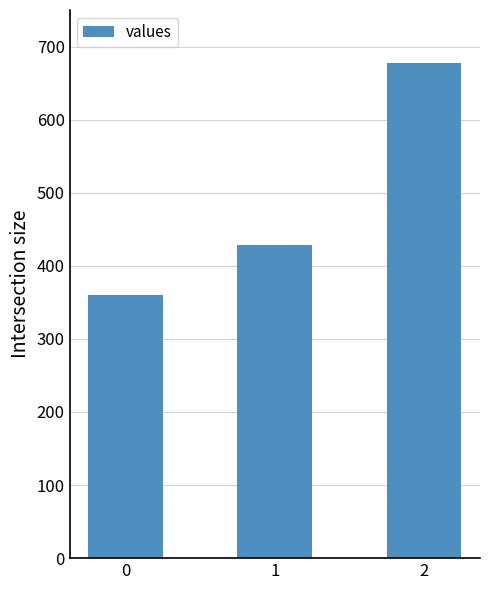

Reading left to right, what are all the values shown in this chart?

360.0	428.6	677.8